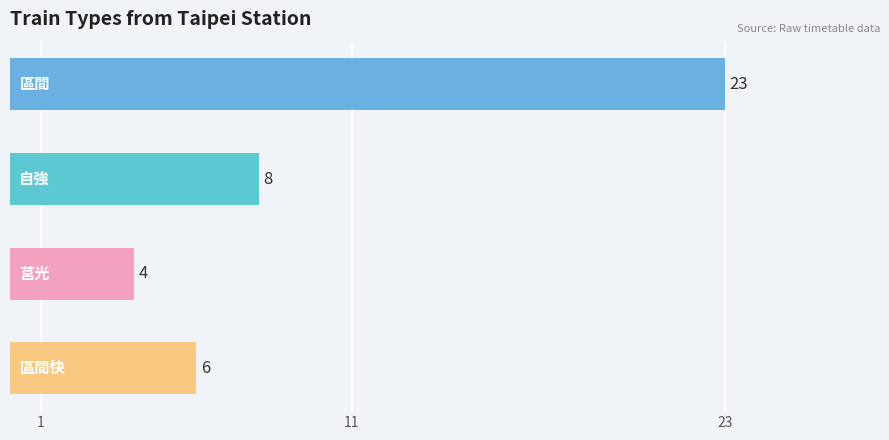

What is the sum of all values?

41